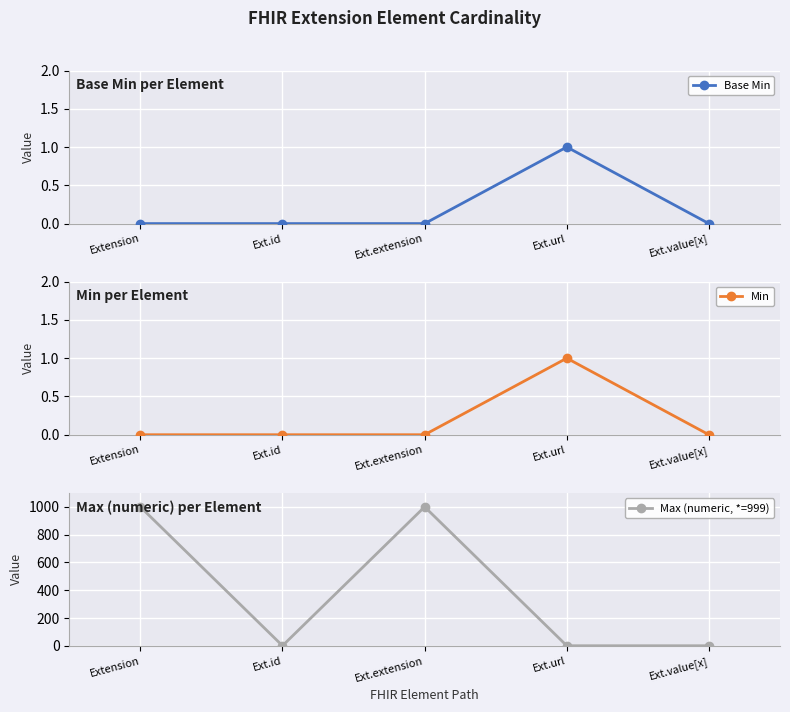

True or false: Base Min has a value of 1 at Extension.

False